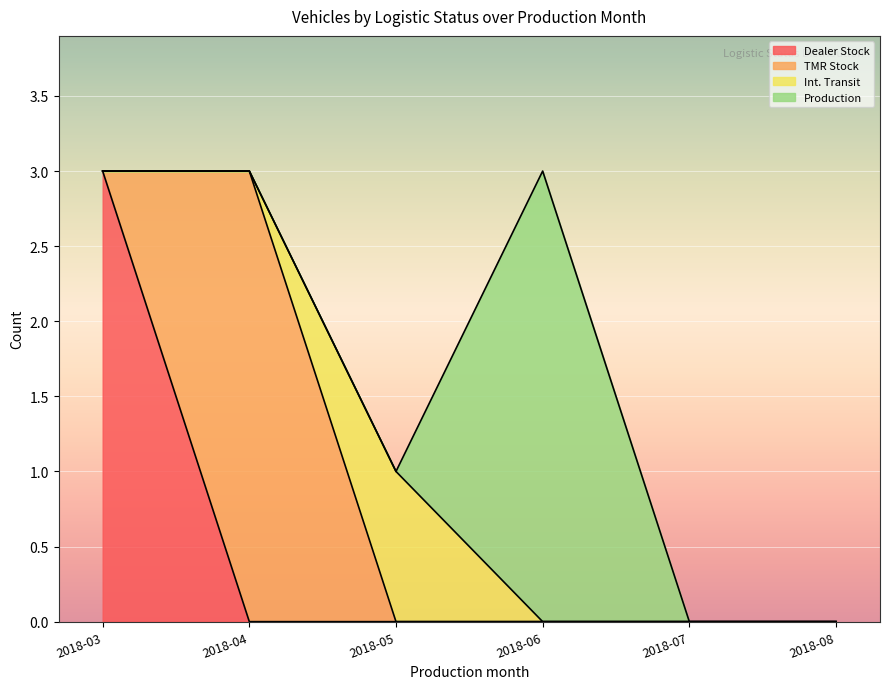

At how many categories does at least one series exceed 0?

4